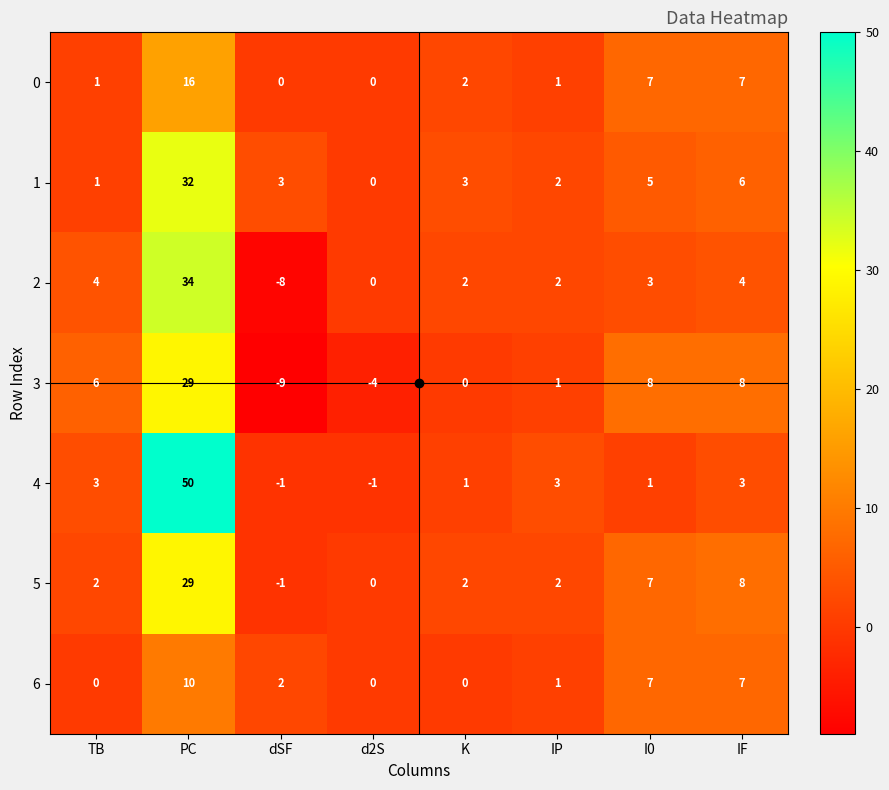

How many values in 1 are above zero?

7